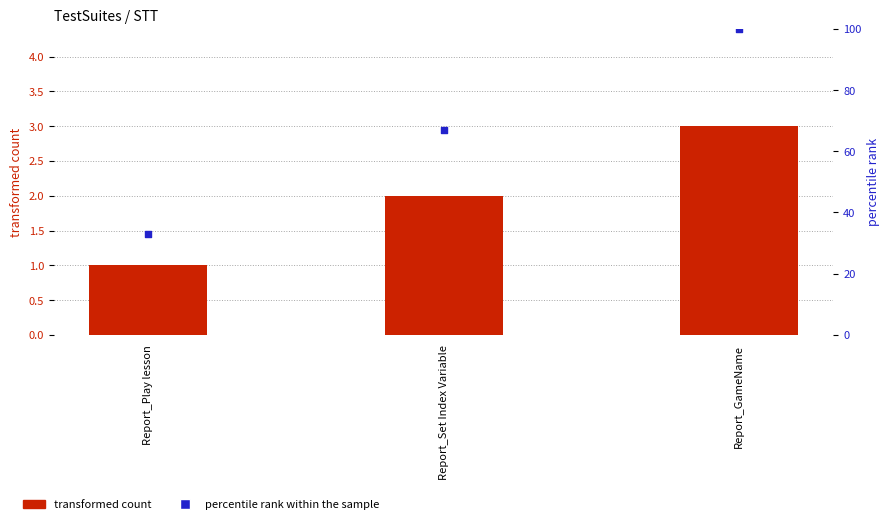

What are all the series names shown in the legend?

transformed count, percentile rank within the sample